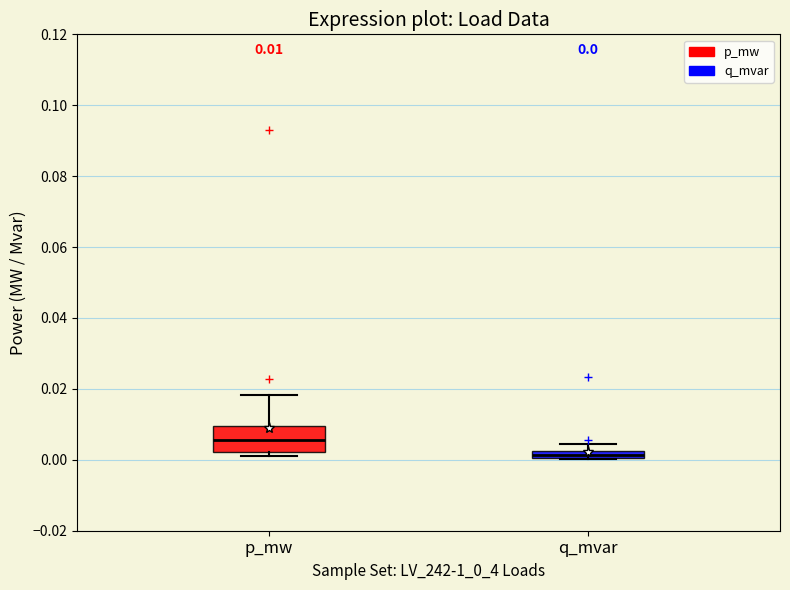

Comparing the boxes themselves (not the whiskers), which one is the tallest?

p_mw